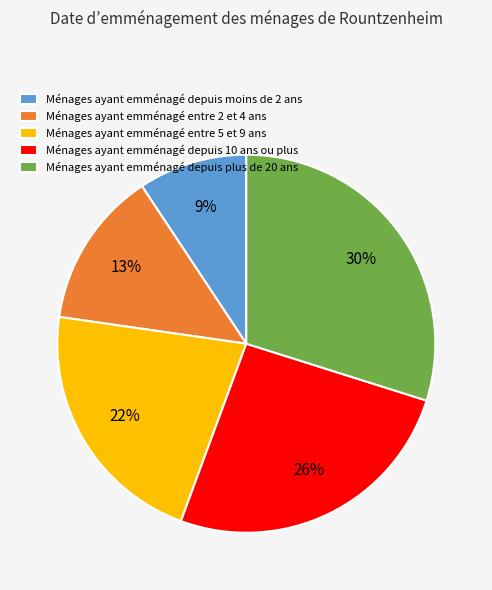

To the nearest percent, what is the average slice percentage?

20%